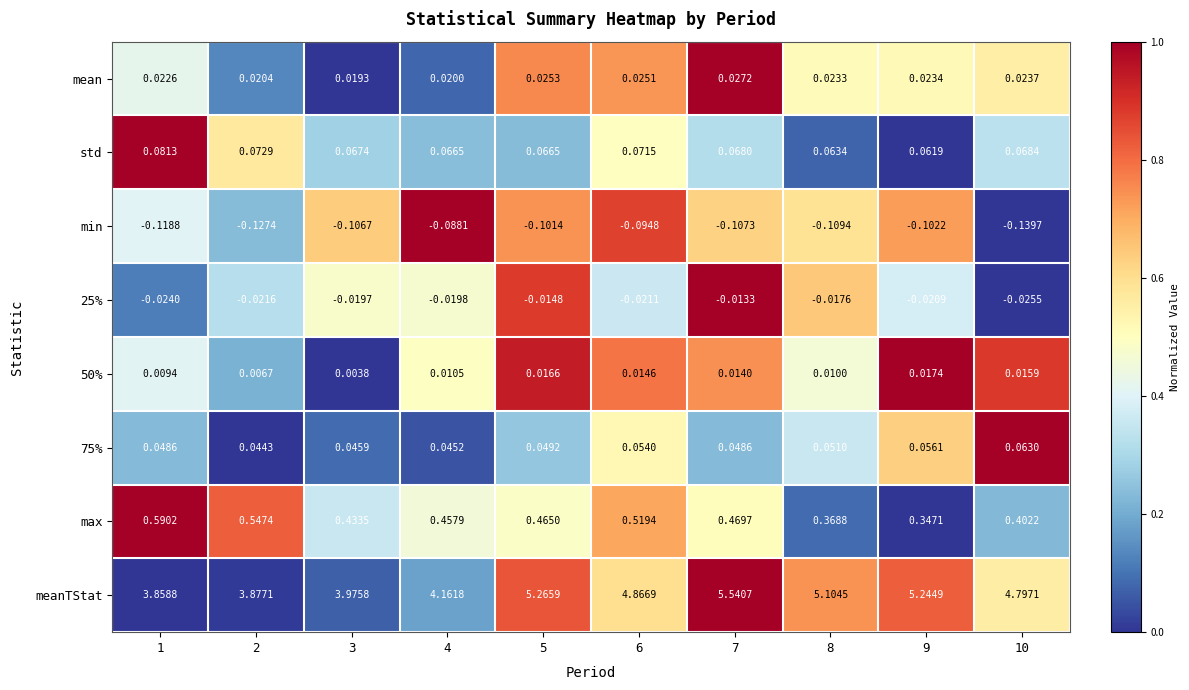

Is the value of 50% at 7 greater than the value of meanTStat at 8?

No